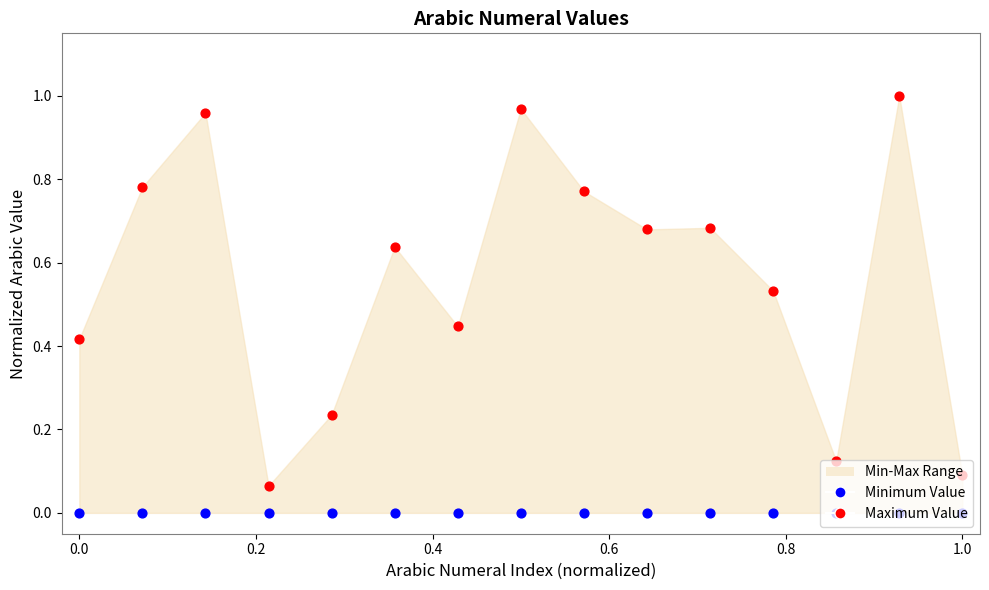

Is the value of Maximum Value at 0.4 greater than the value of Minimum Value at 9?

Yes